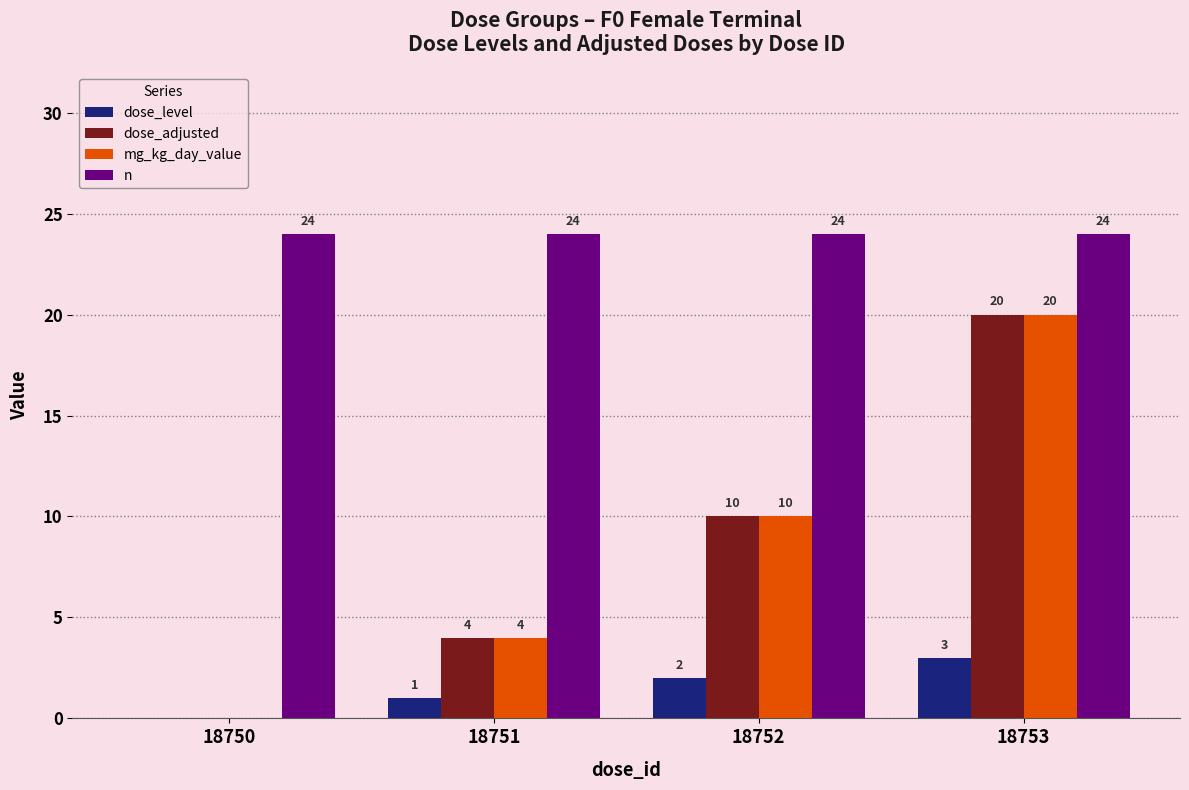

Which series has the largest total across all categories?

n